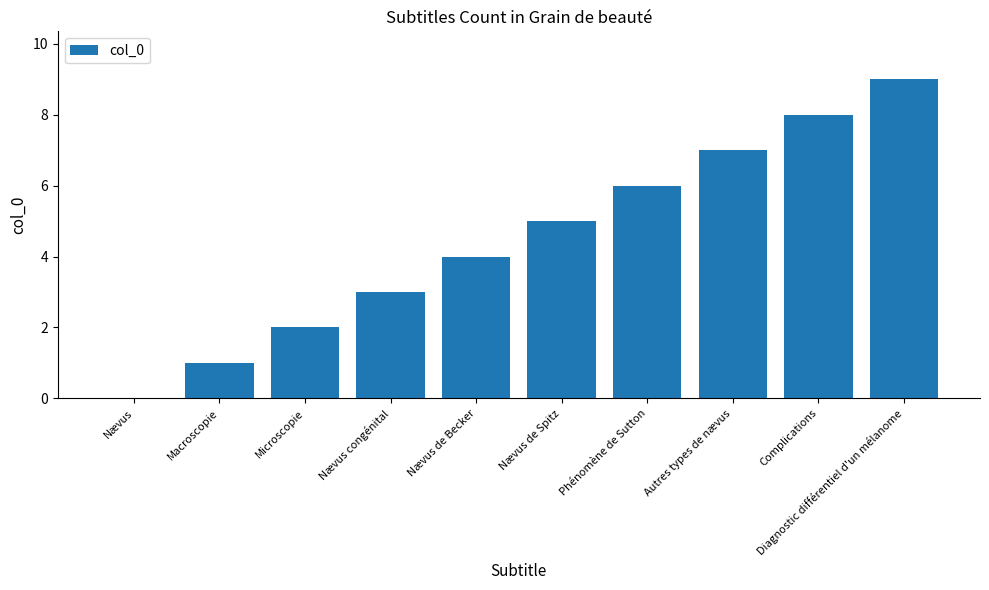

Reading right to left, extract all data points from this chart.

9	8	7	6	5	4	3	2	1	0